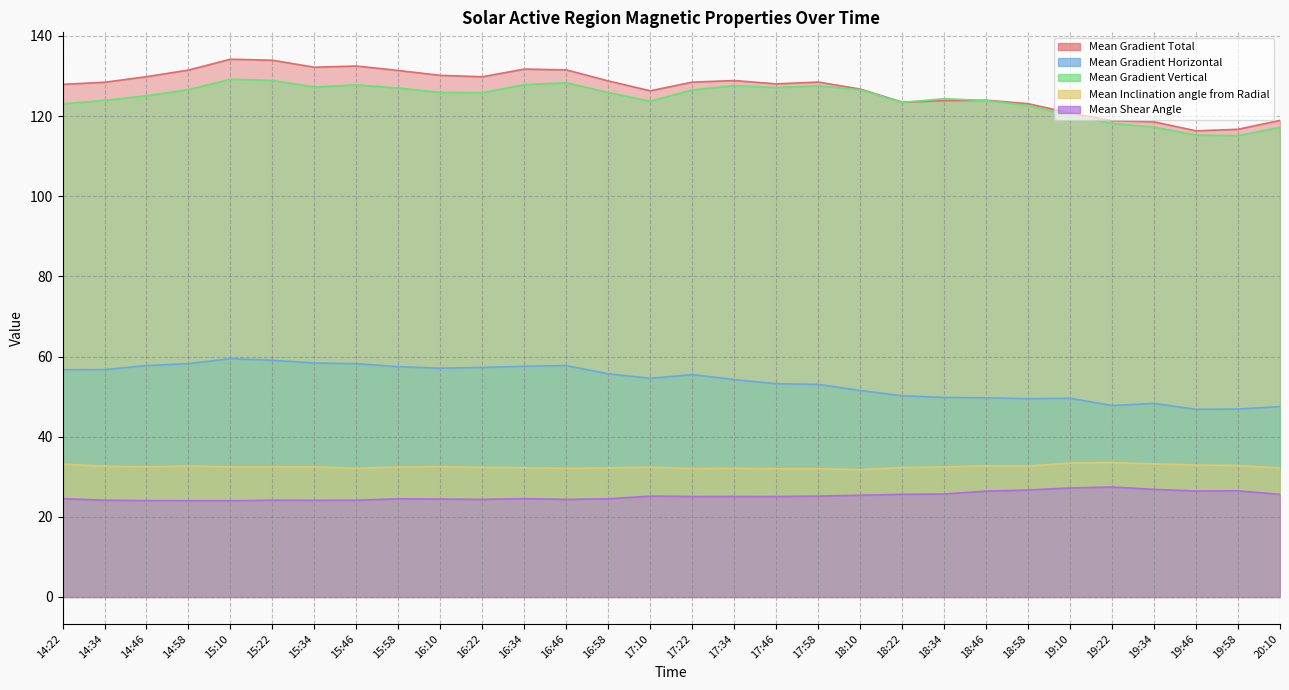

What is the value of the Mean Gradient Horizontal point at the 28th from the left?

46.8